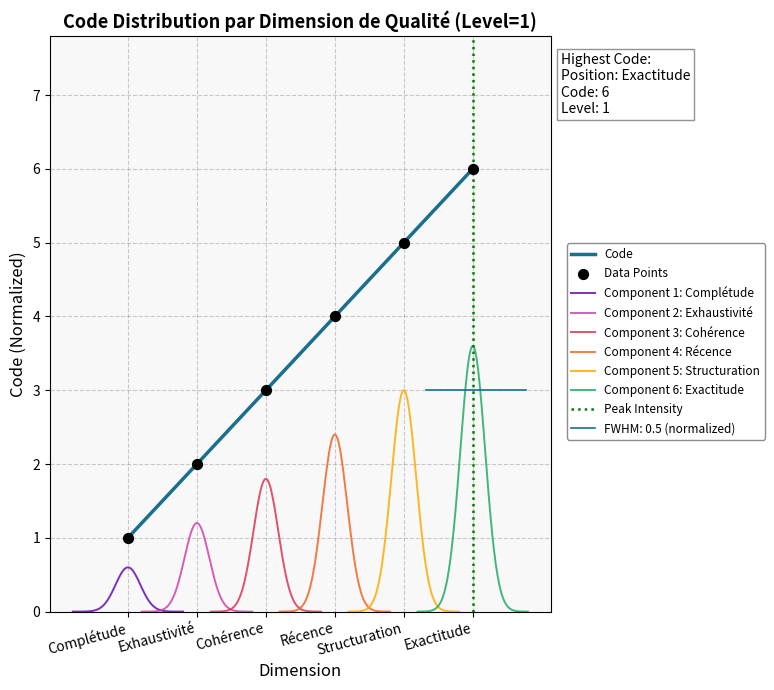

What is the change in value from Récence to Exactitude?

+2